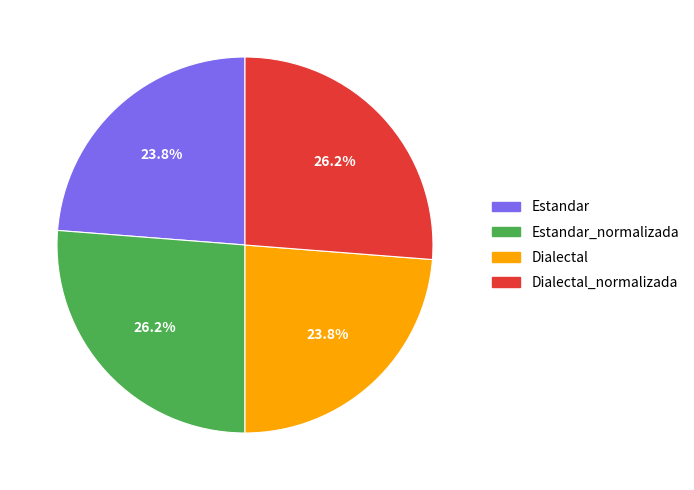

Is there a majority slice in this chart?

No